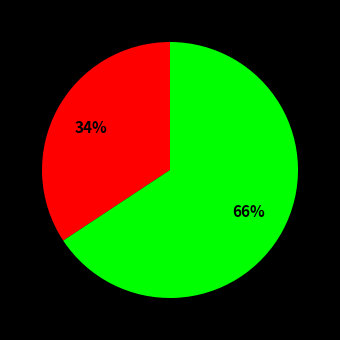

Does any single category account for the majority?

Yes